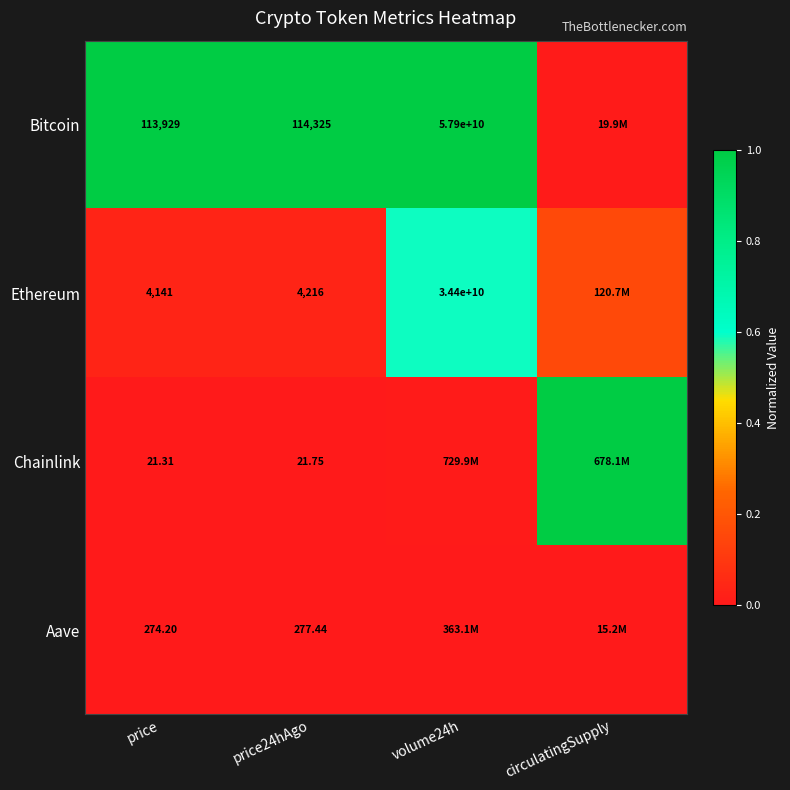

At price24hAgo, list the series in order from largest to smallest.

Bitcoin, Ethereum, Aave, Chainlink